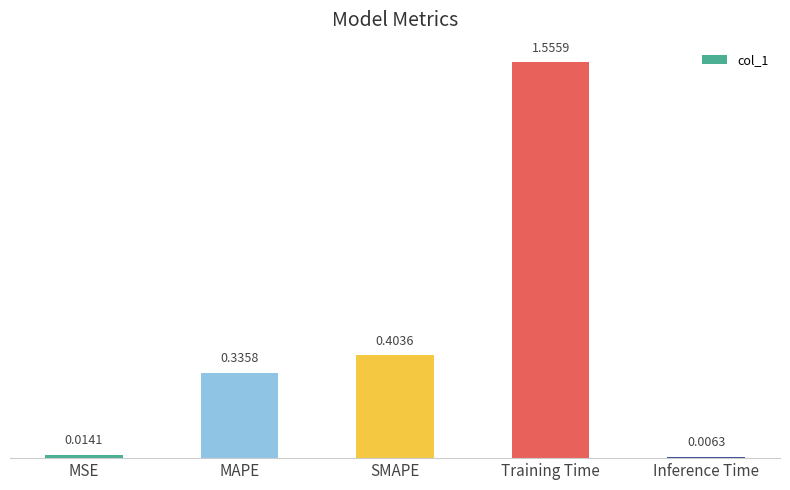

Rank the categories by value from highest to lowest.

Training Time, SMAPE, MAPE, MSE, Inference Time